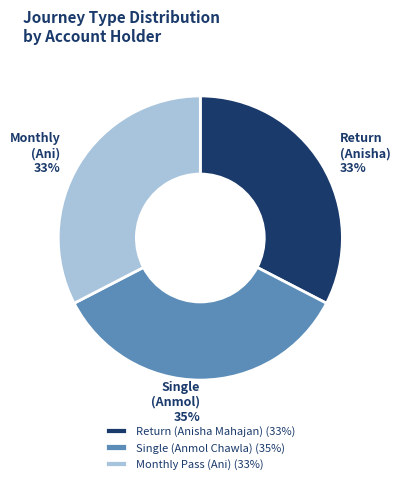

To the nearest percent, what portion does Return (Anisha Mahajan) represent?

33%